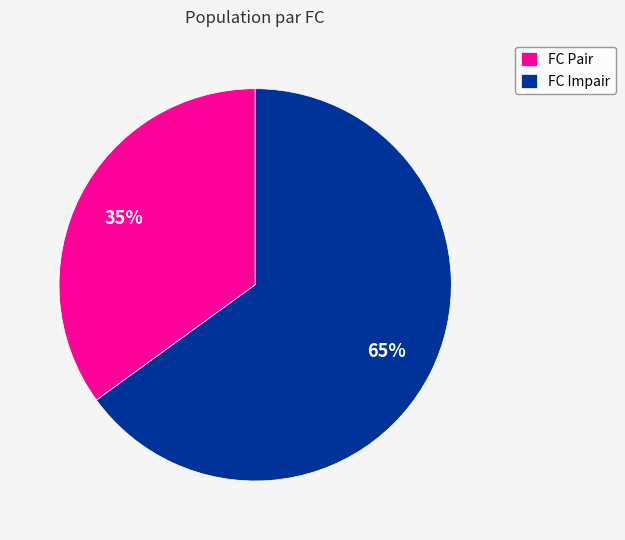

To the nearest percent, what portion does FC Impair represent?

65%